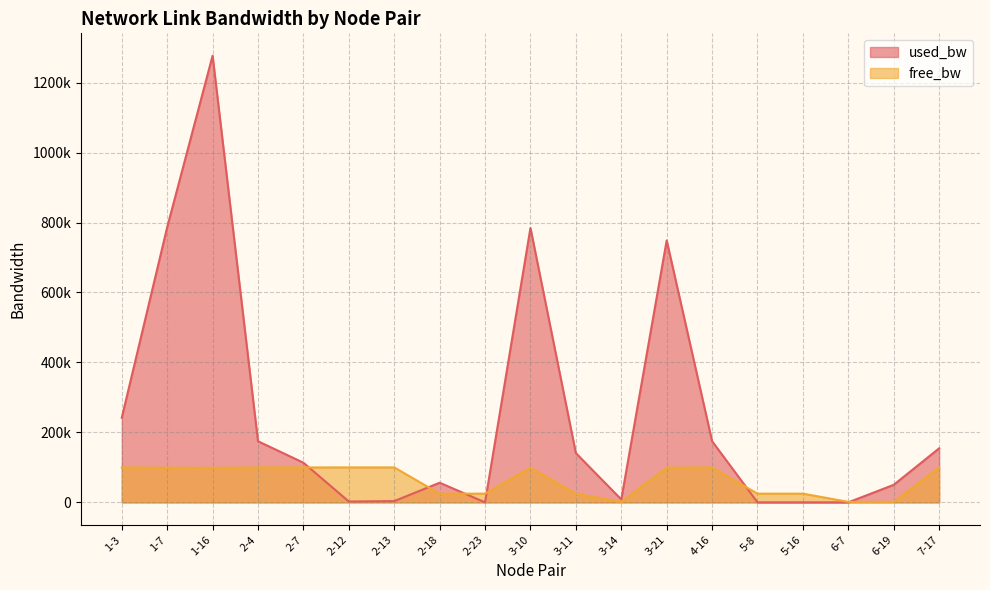

Which series has the largest total across all categories?

used_bw